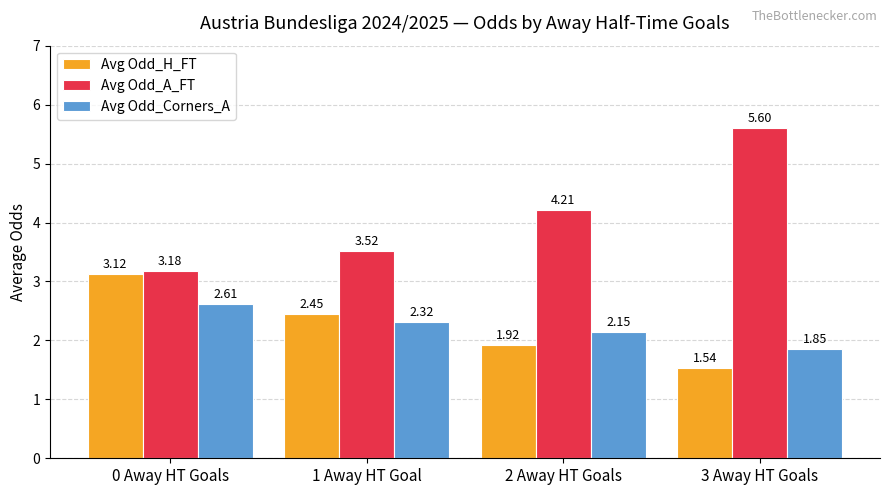

Is it true that Avg Odd_H_FT equals 5.5 at 0 Away HT Goals?

False